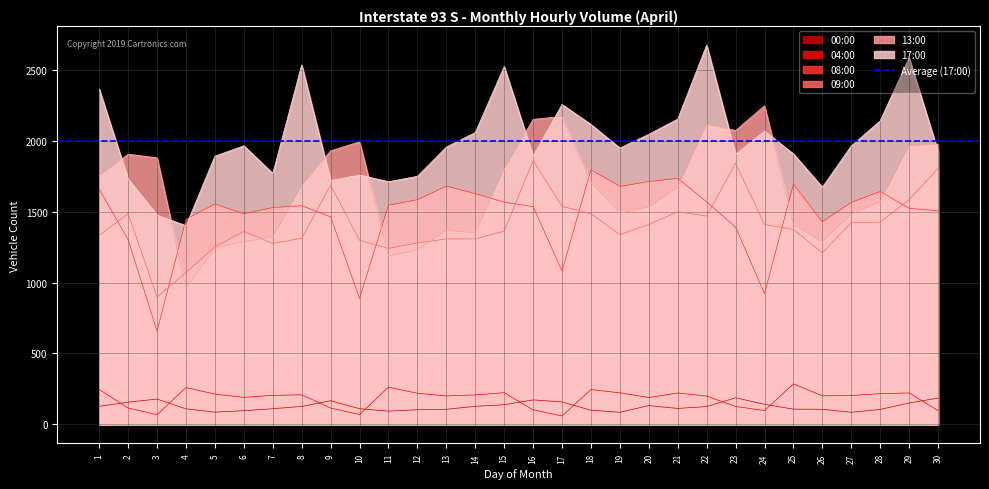

What is the lowest value of the 00:00 series?

86